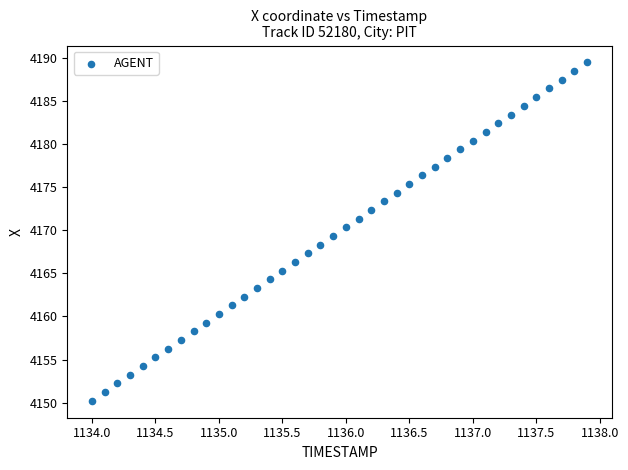

What is the range of X values (max minus min)?

3.9